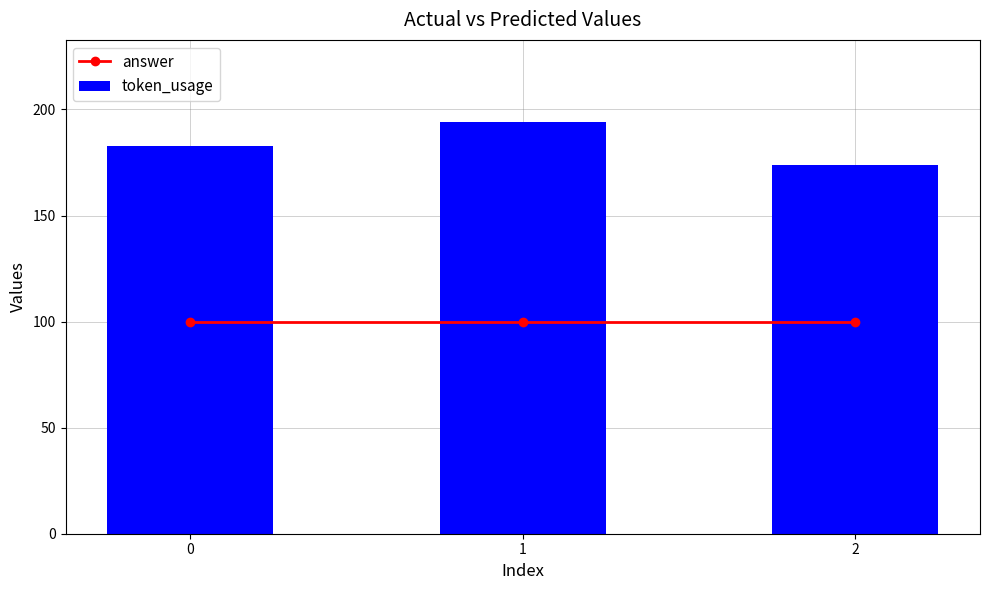

The value of token_usage at 2 is 37. True or false?

False